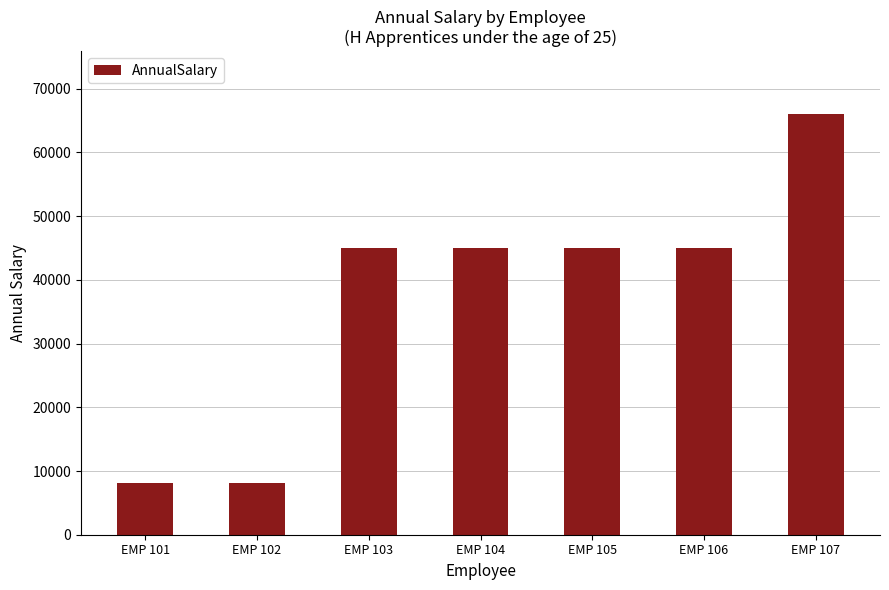

What is the minimum value shown in the chart?

8160.5